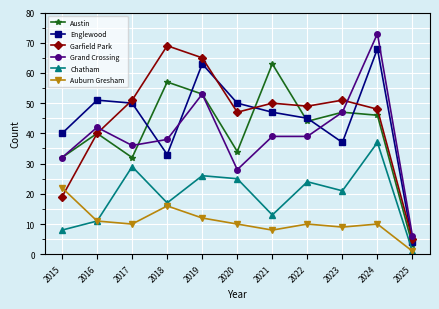

Does the chart have visible grid lines?

Yes